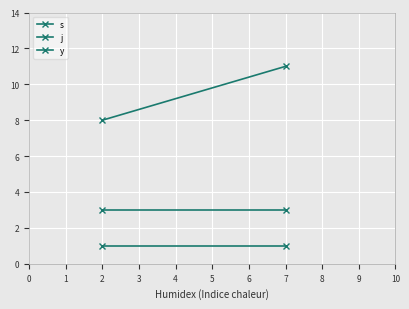

How many lines are shown in the chart?

3